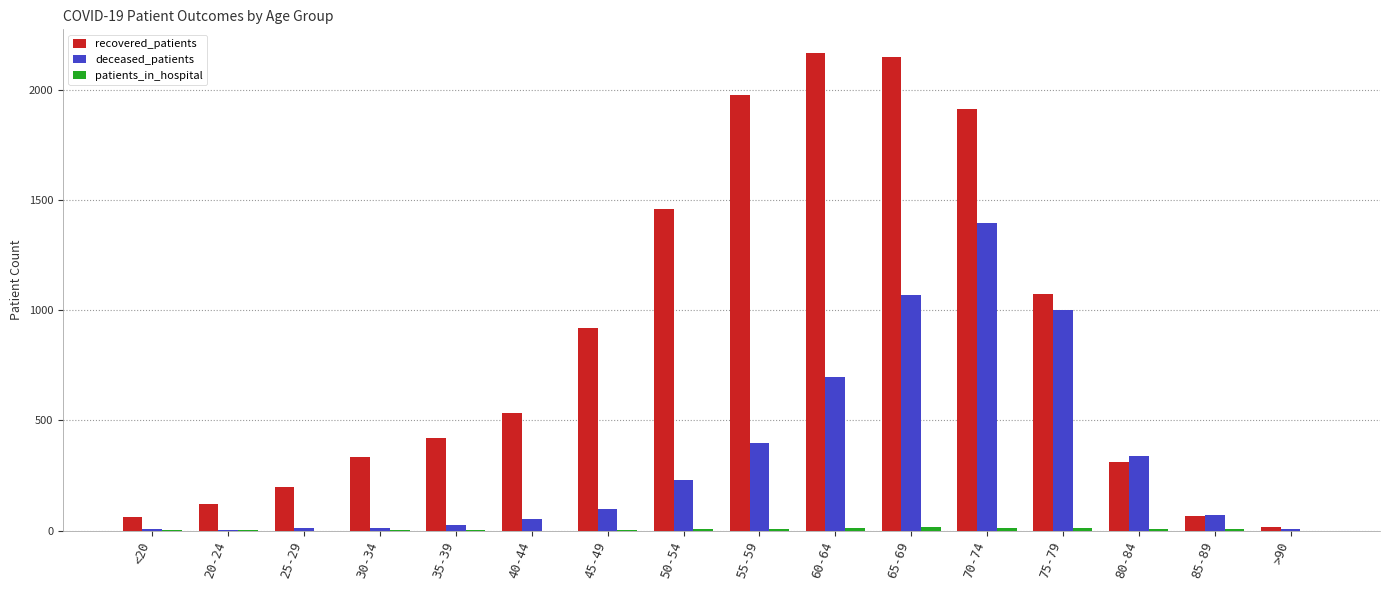

Which series has the largest total across all categories?

recovered_patients